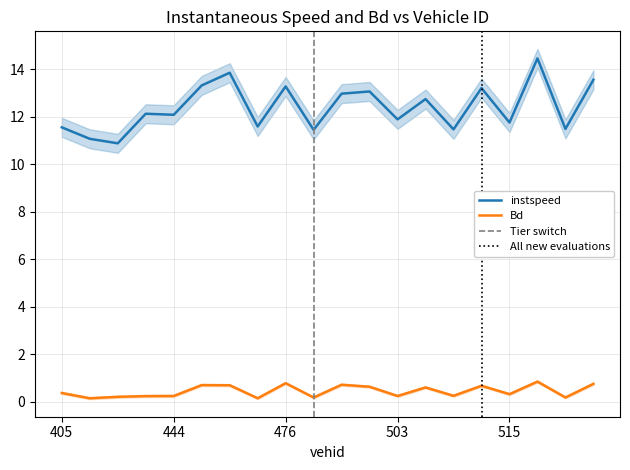

What is the sum of all Bd values?

9.0